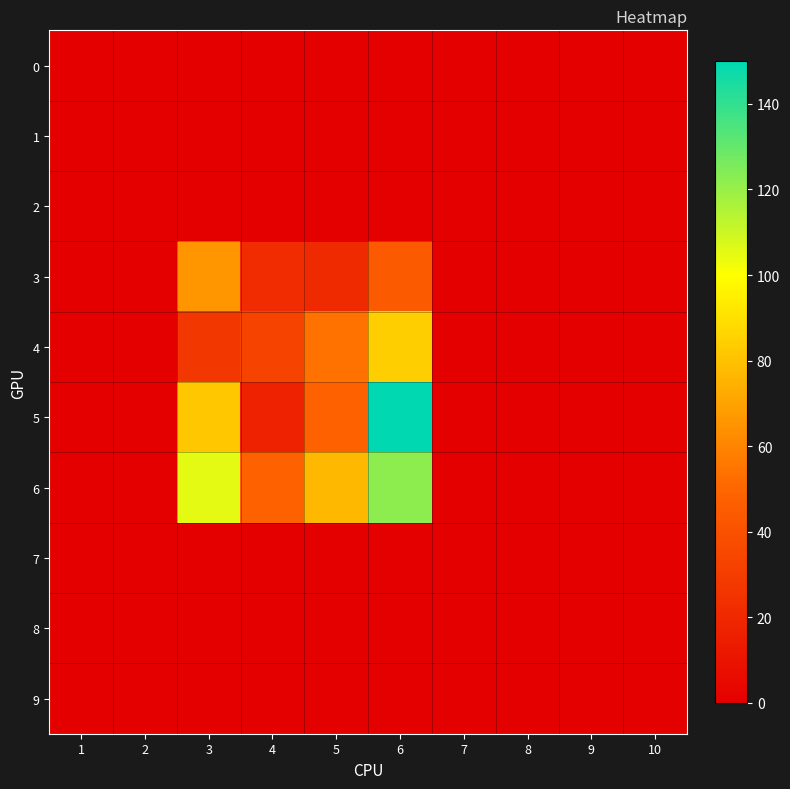

Between 8 and 10, which is larger?

8